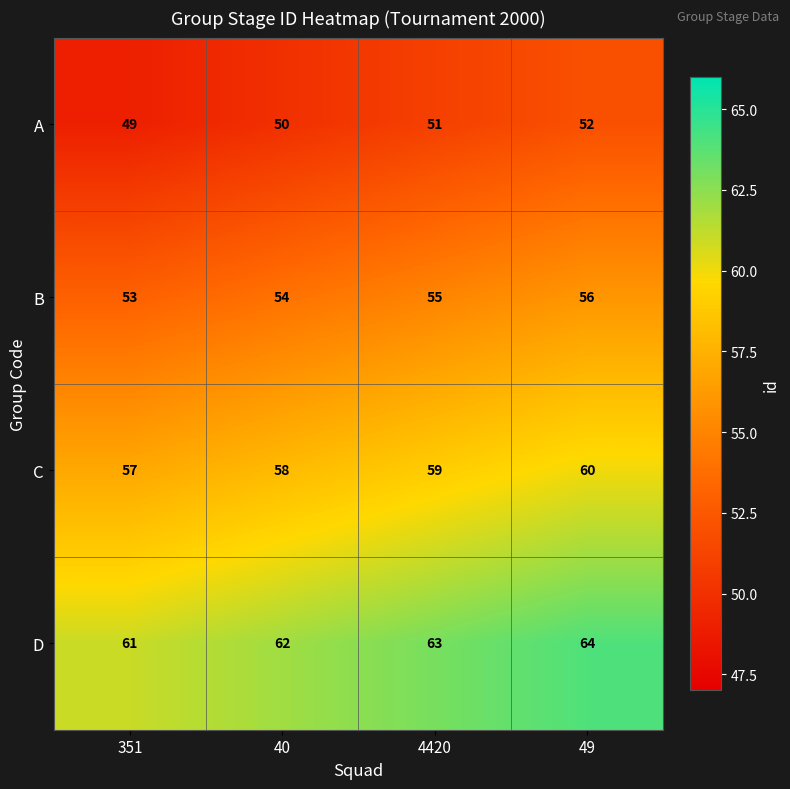

What is the difference between the highest and lowest values at 40?

12